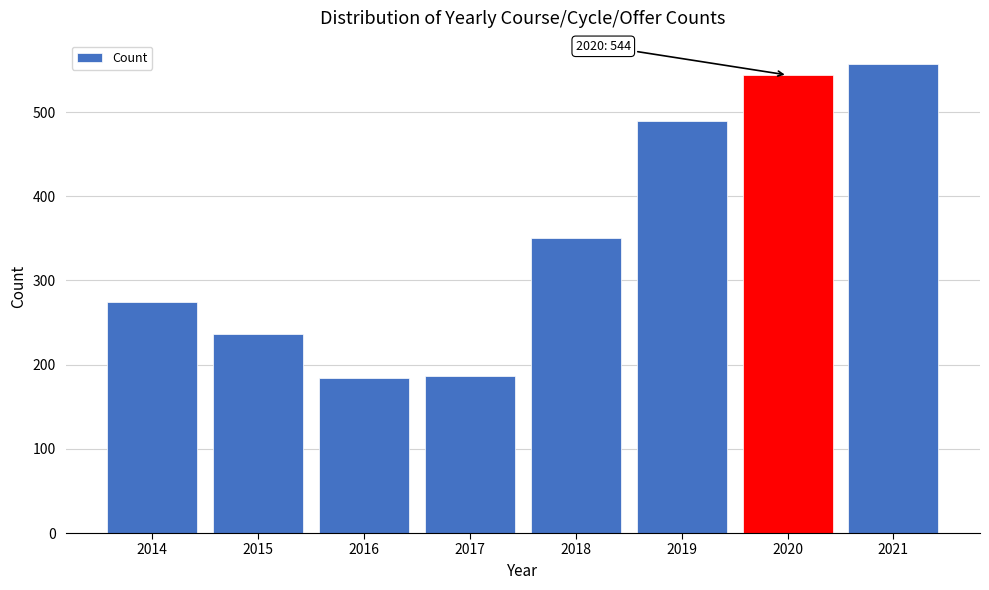

Reading left to right, list all the values displayed in this chart.

274	236	184	187	350	489	544	557